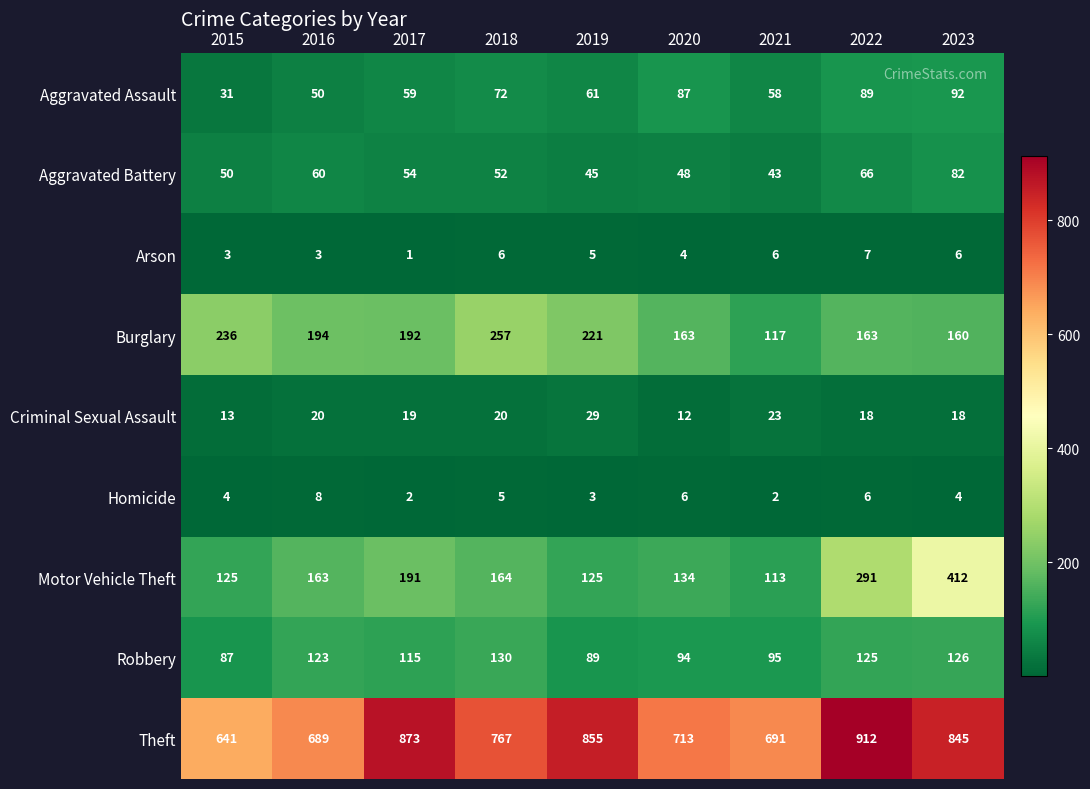

At which category is the sum across all series the highest?

2023